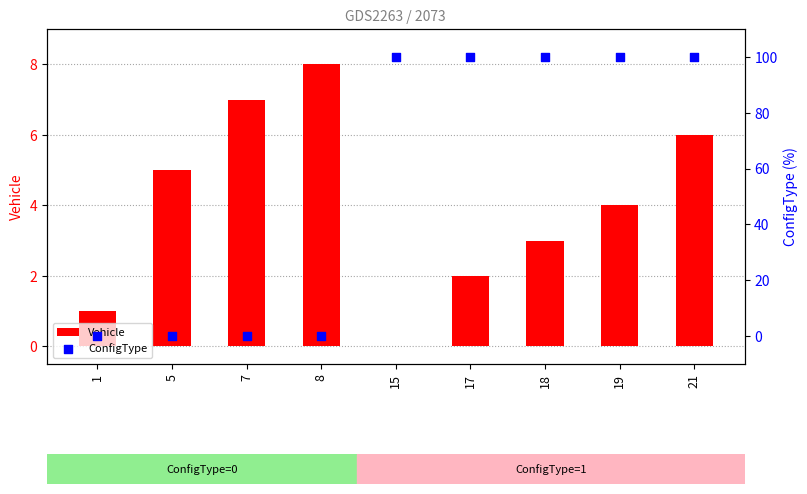

At how many categories does at least one series exceed 77?

5